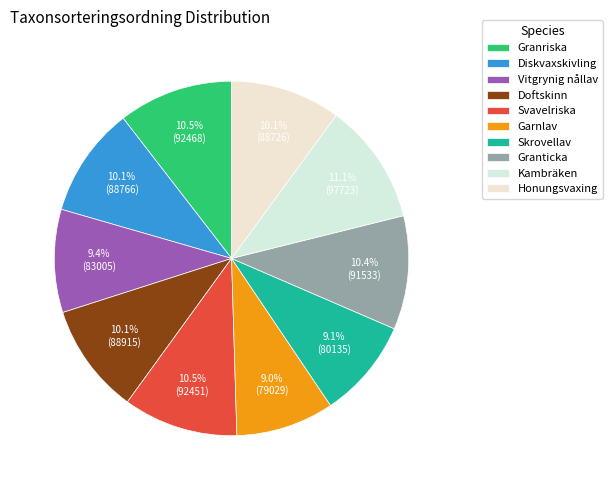

To the nearest percent, what is the combined percentage of Granriska and Kambräken?

22%